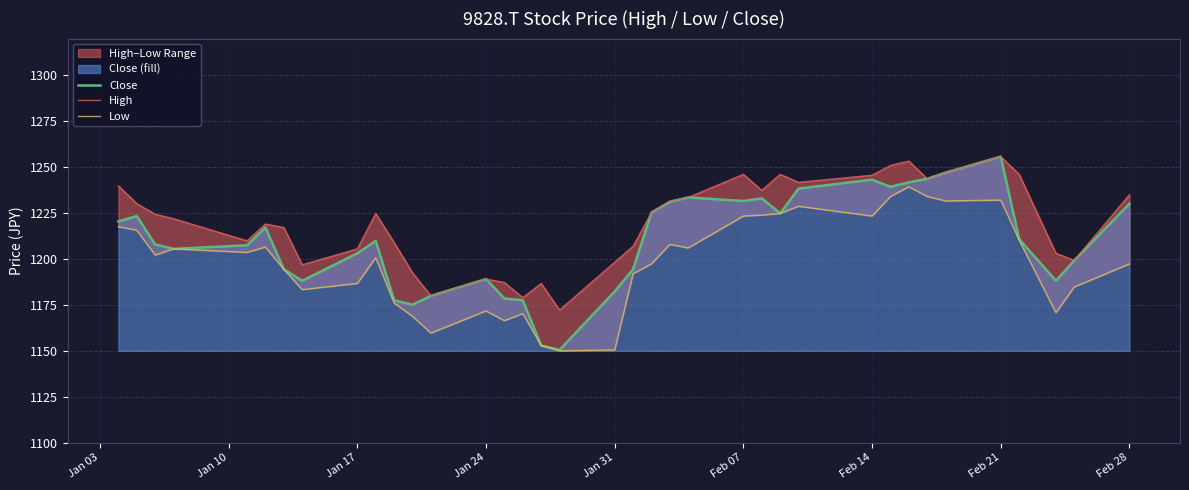

The value of Close at Jan 17 is 1203.1. True or false?

True